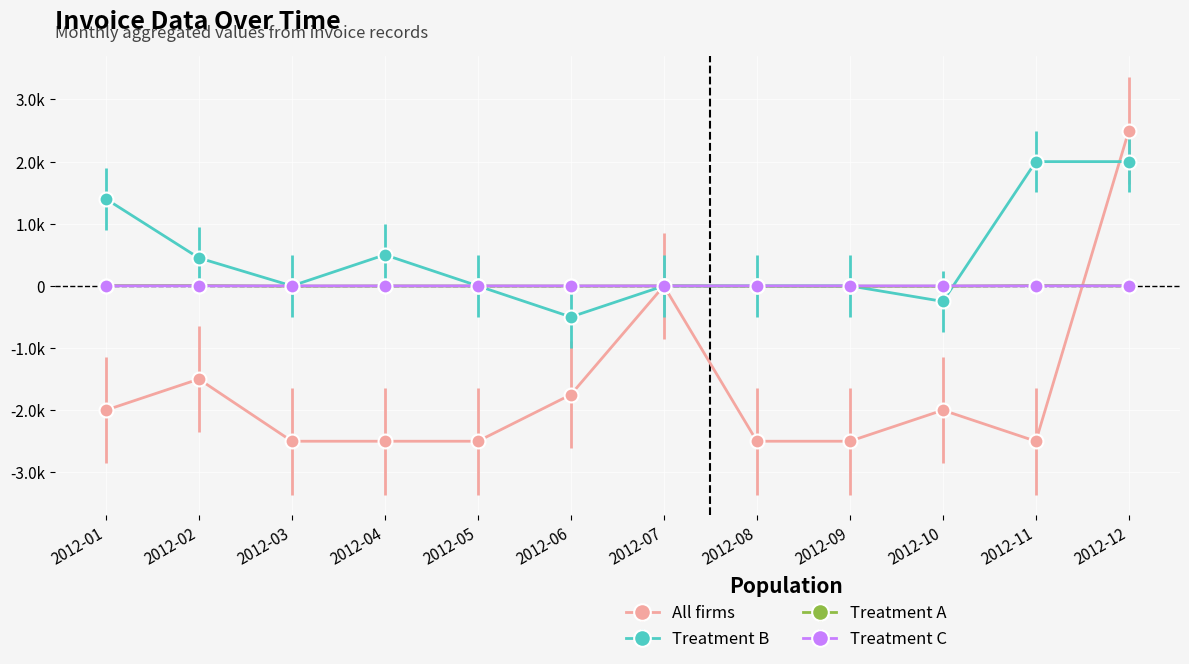

What are all the series names shown in the legend?

All firms, Treatment B, Treatment A, Treatment C